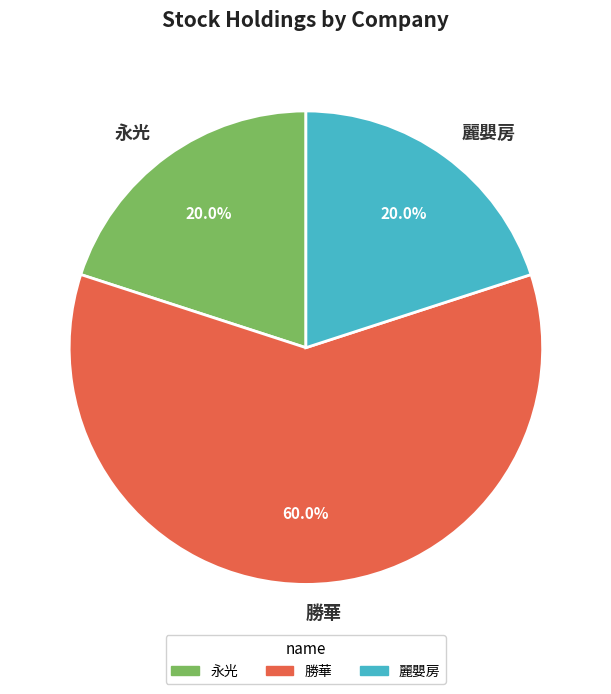

Which slice is the largest?

勝華